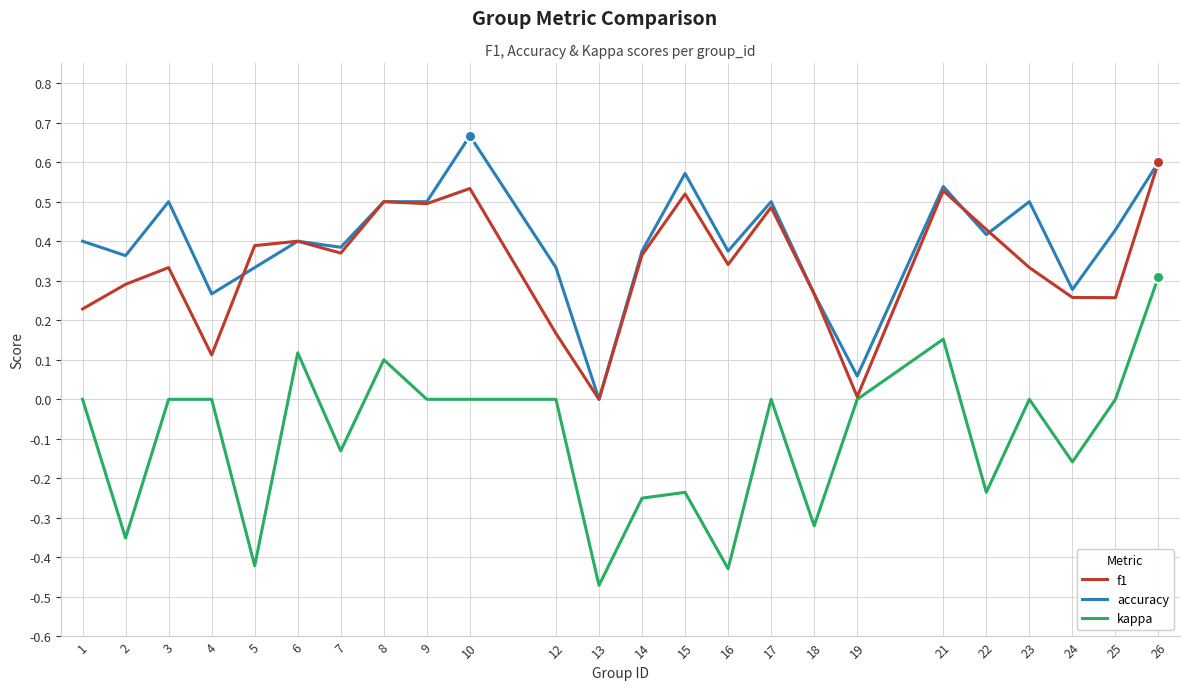

True or false: kappa and accuracy cross at least once.

False